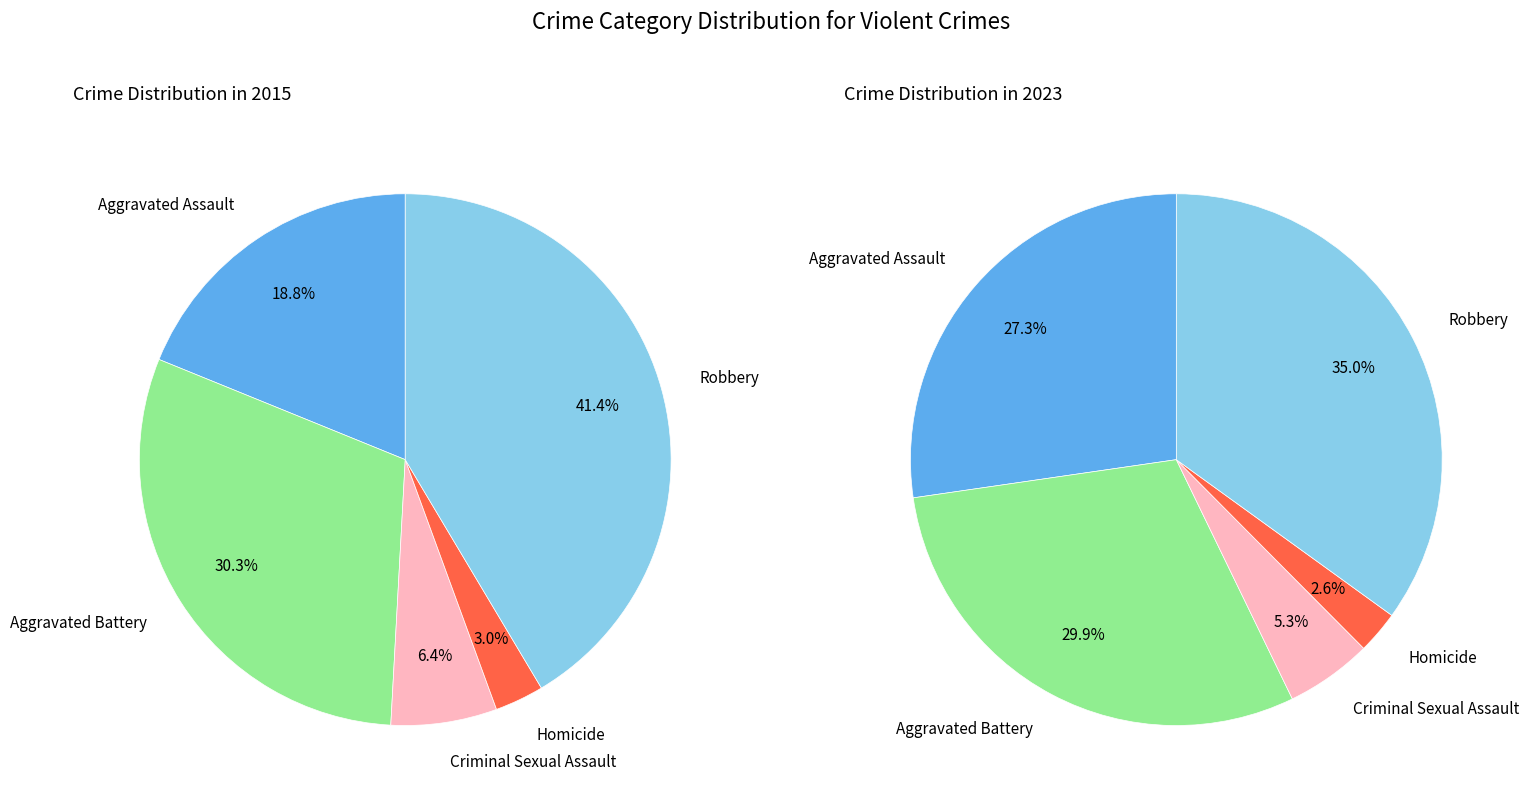

True or false: values_2023 accounts for 42% of the total.

False